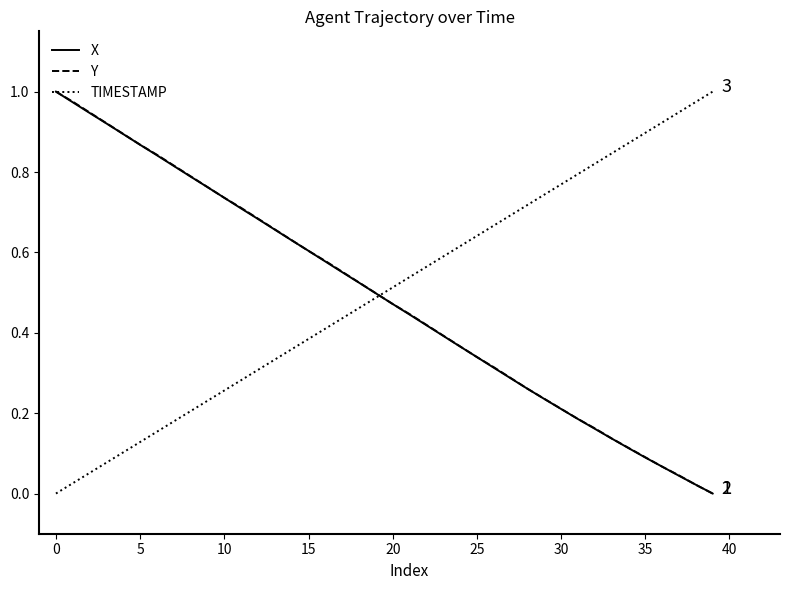

How many lines are shown in the chart?

3